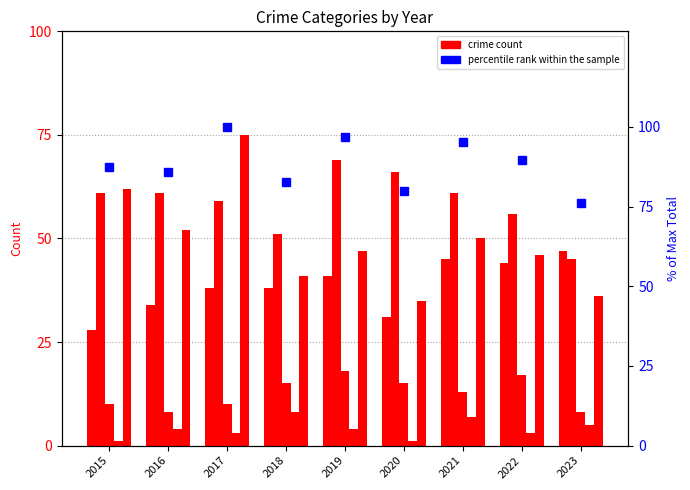

What is the total value across all series at 2022?

255.7